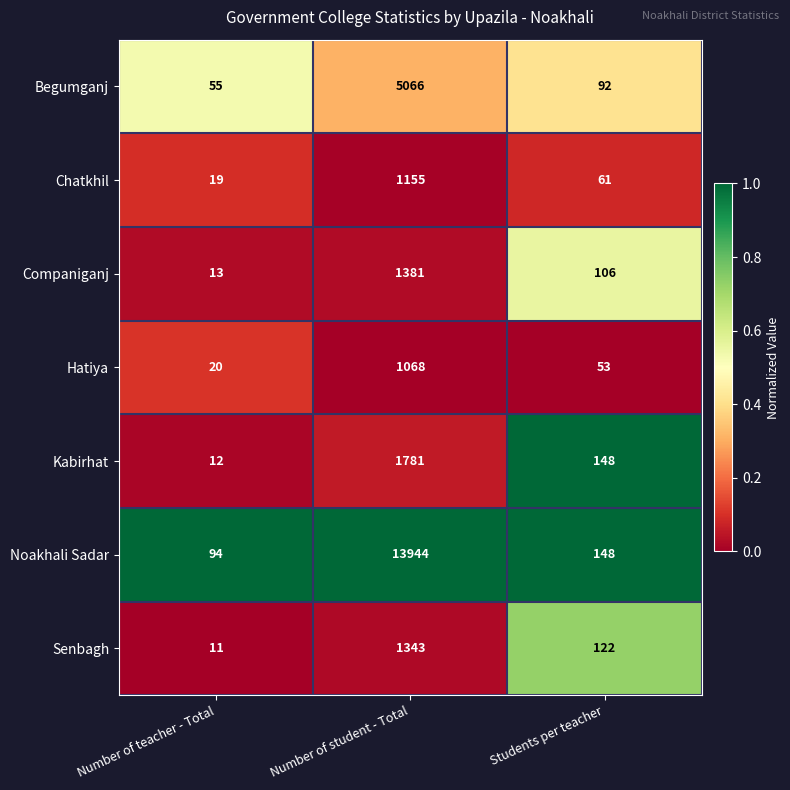

Where is Hatiya nearest to the value 544?

Students per teacher